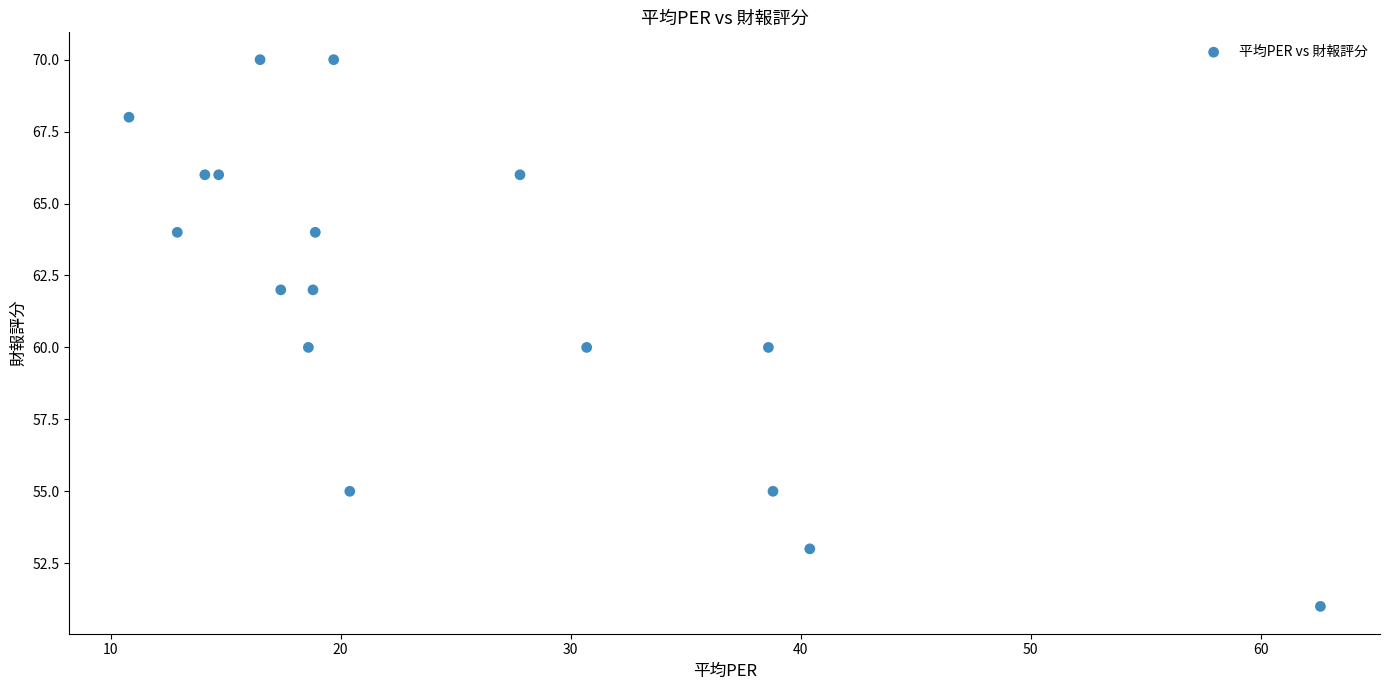

What is the range of Y values (max minus min)?

19